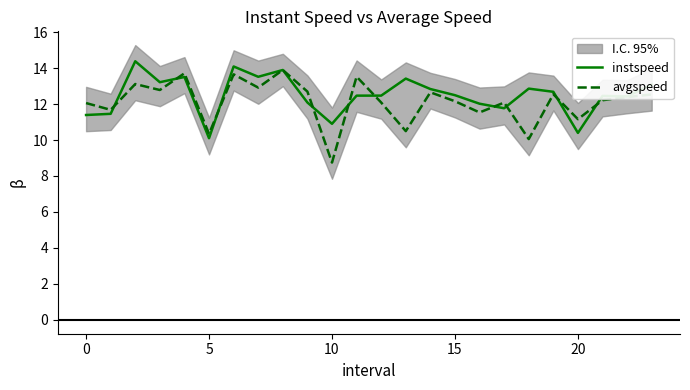

The value of instspeed at 16 is 12.0. True or false?

True